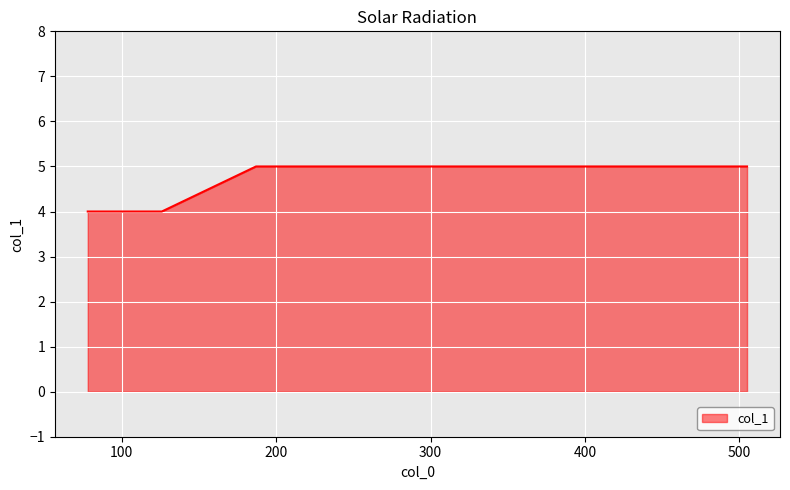

What is the greatest value displayed?

5